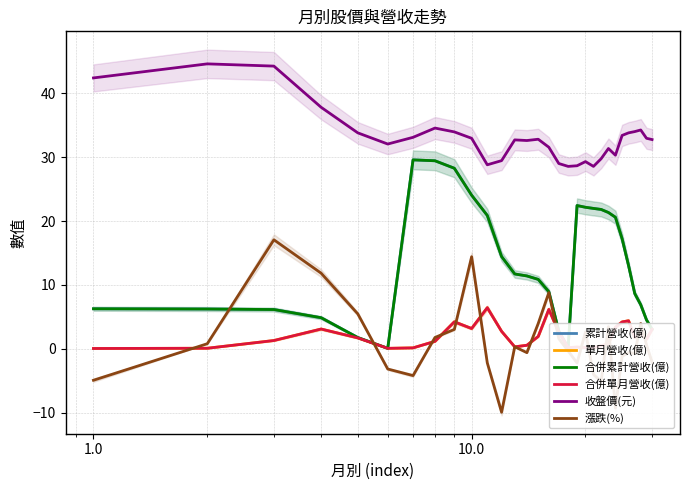

How many lines are shown in the chart?

6